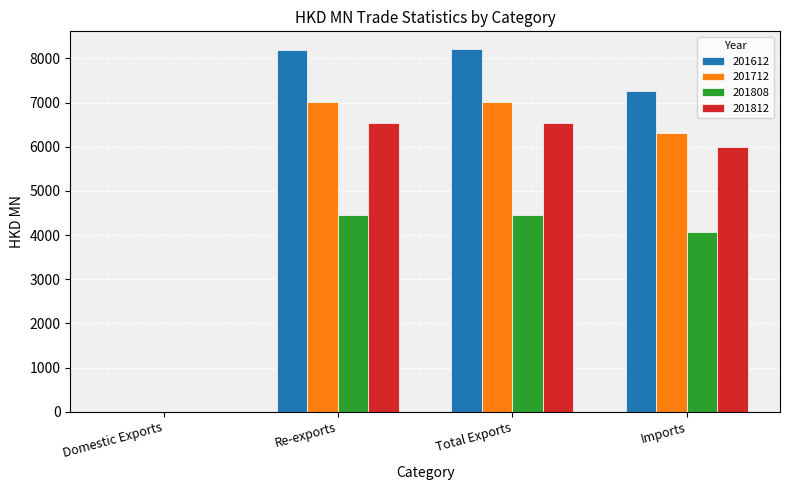

The 201812 series shows 5983.2 at Imports. True or false?

True